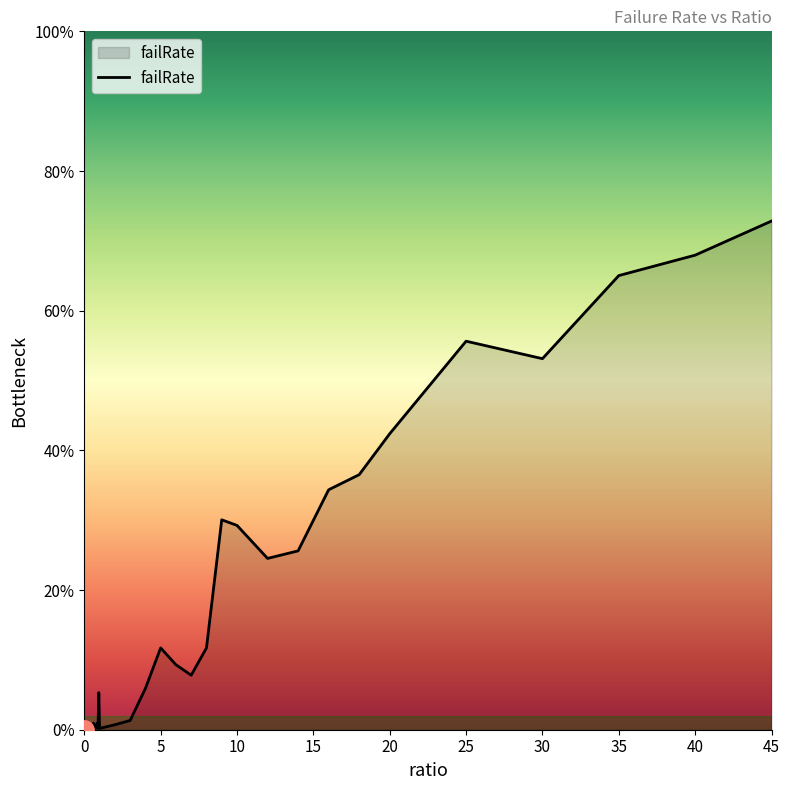

What is the difference between the second highest and second lowest values?

0.7